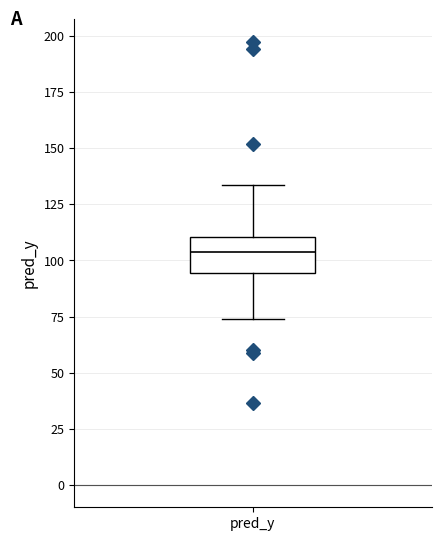

Read this box plot against the y-axis: the position of the median line, the range covered by the box, and the ends of both whiskers. The values are not printed on the chart, so give them approximately, as read against the axis.

median 105, box 95 to 110, whiskers 75 to 135